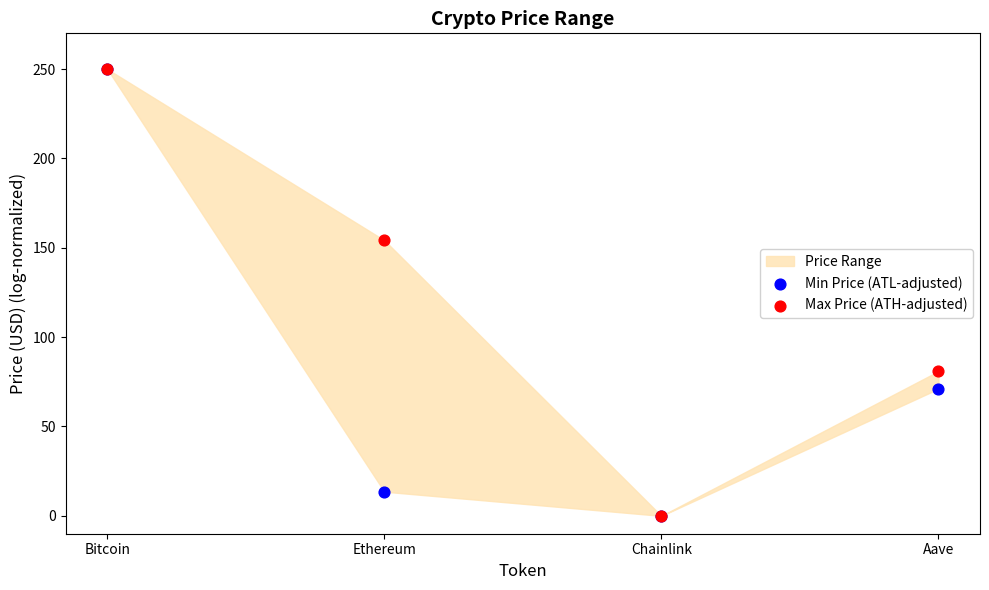

In the Min Price (ATL-adjusted) series, what Y value is closest to 125?

71.1